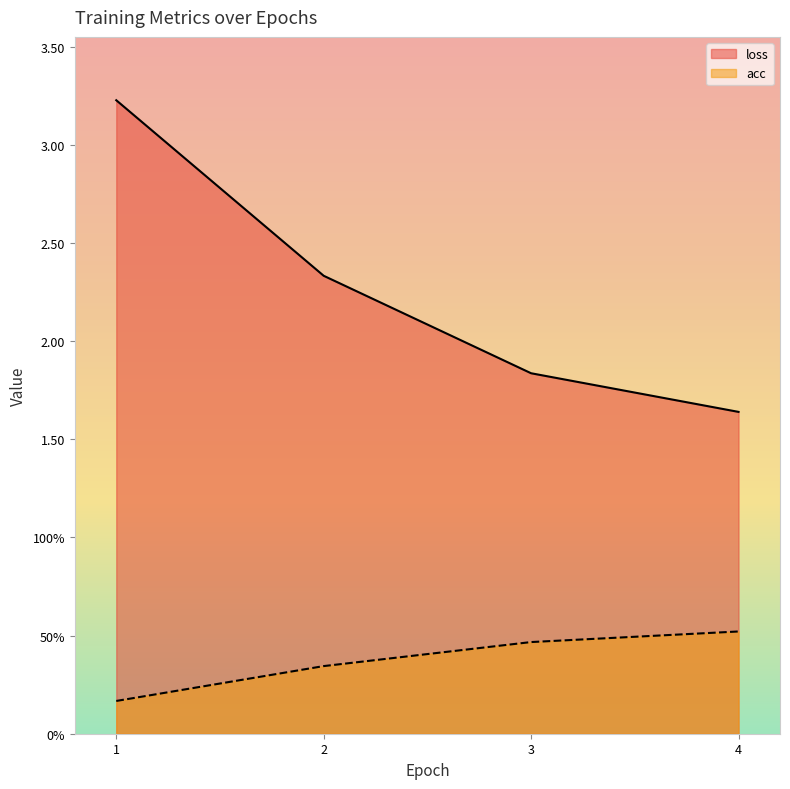

True or false: loss has more than 0 points higher than both neighbors.

False